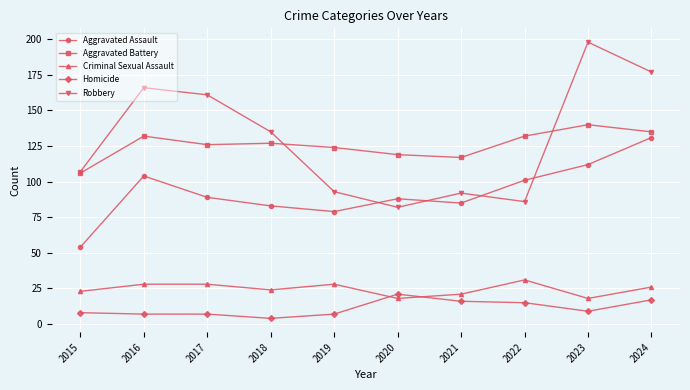

True or false: Robbery and Aggravated Battery cross at least once.

True